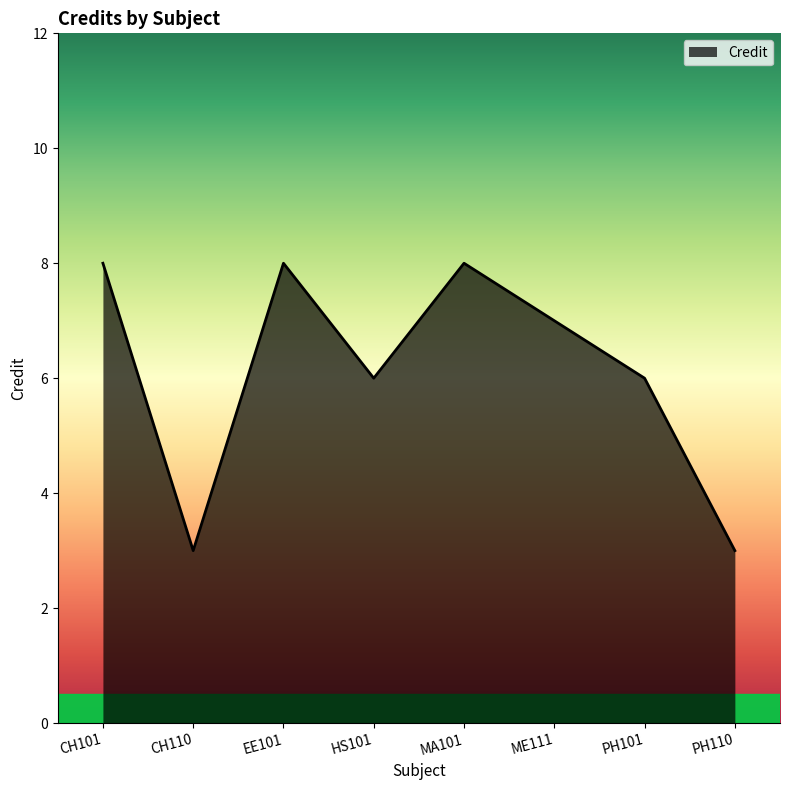

The value at MA101 is 8. True or false?

True